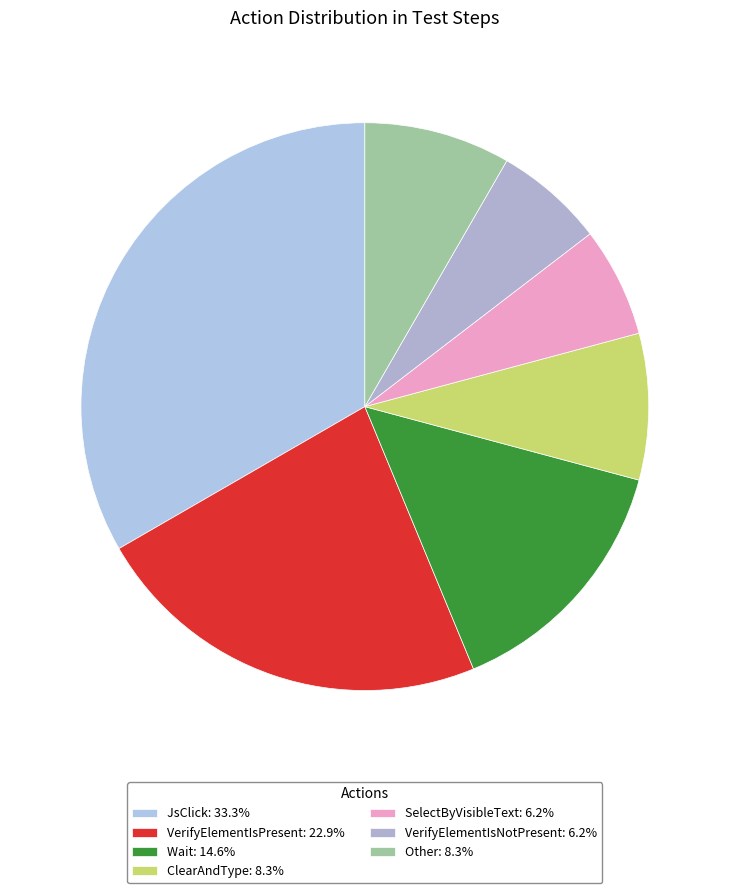

Which has a higher value, Wait or Other?

Wait